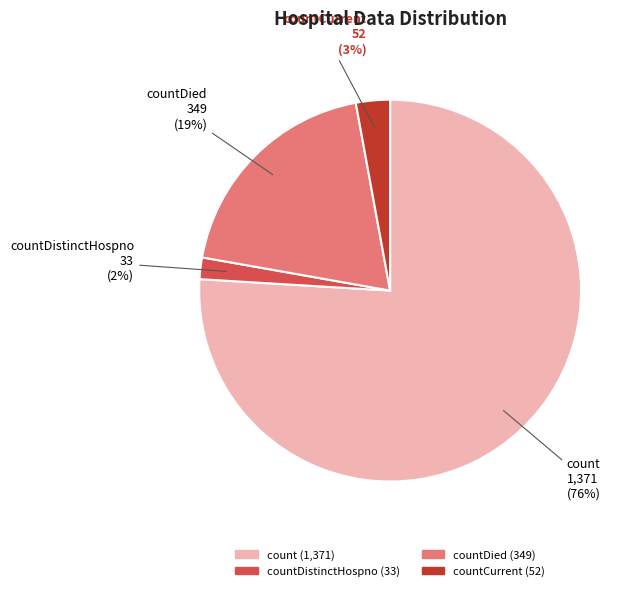

To the nearest percent, what percentage of the pie is count?

76%